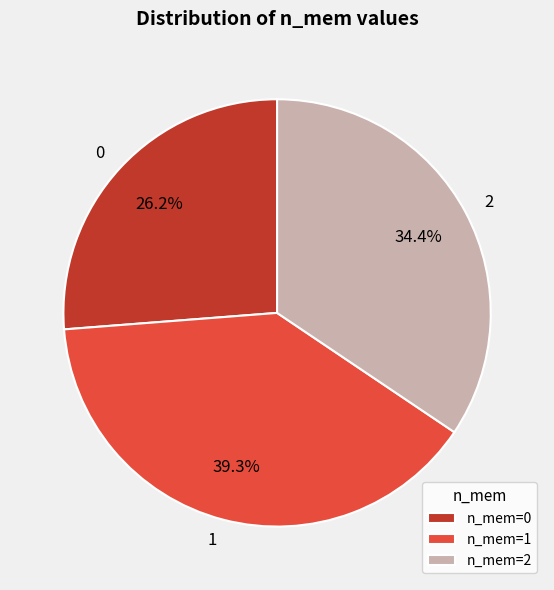

How many slices are in this pie chart?

3